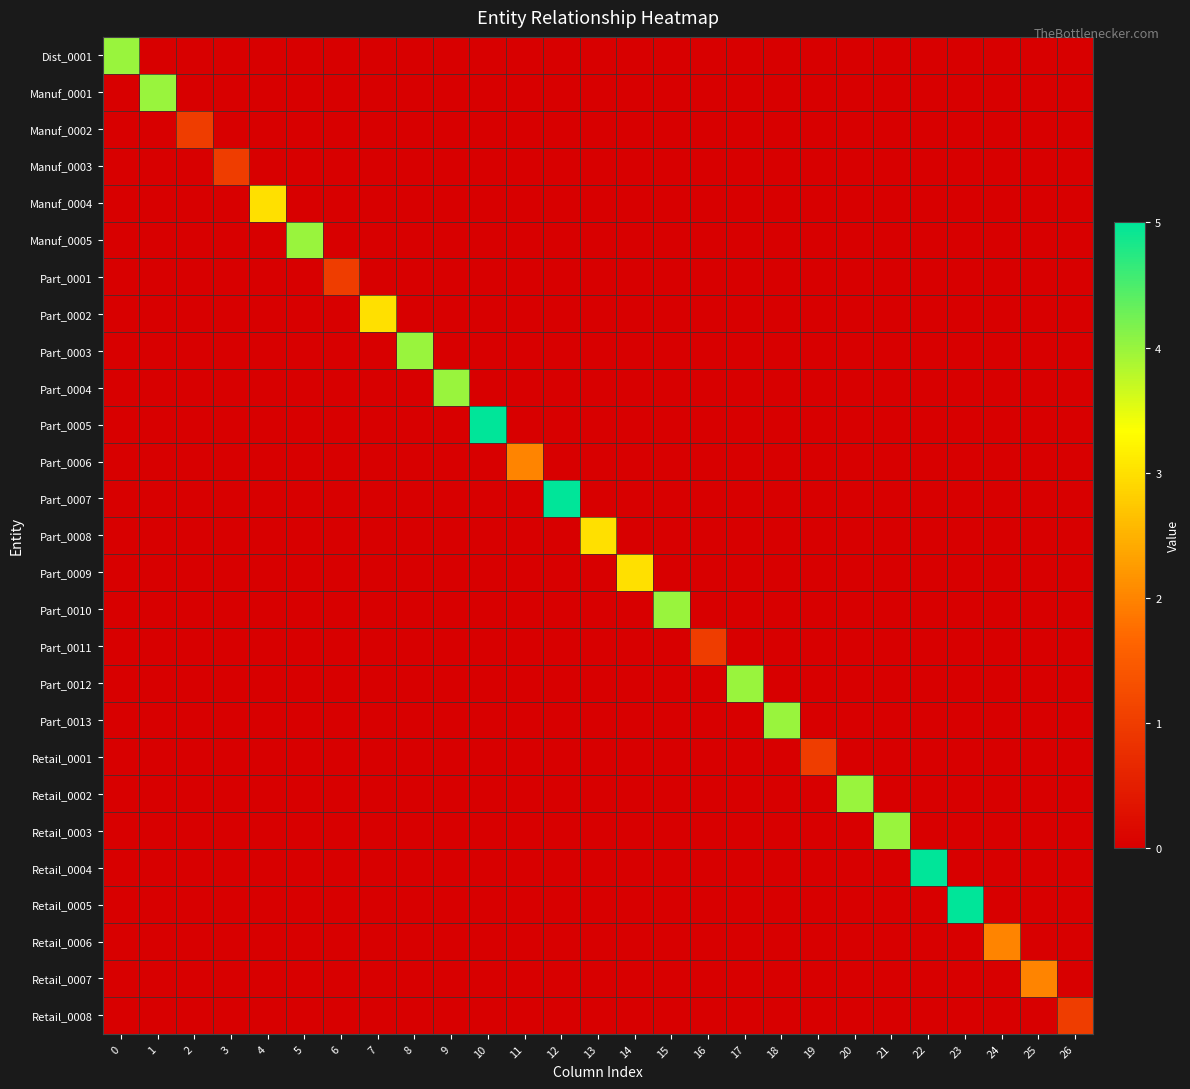

At how many categories does at least one series exceed 0?

27